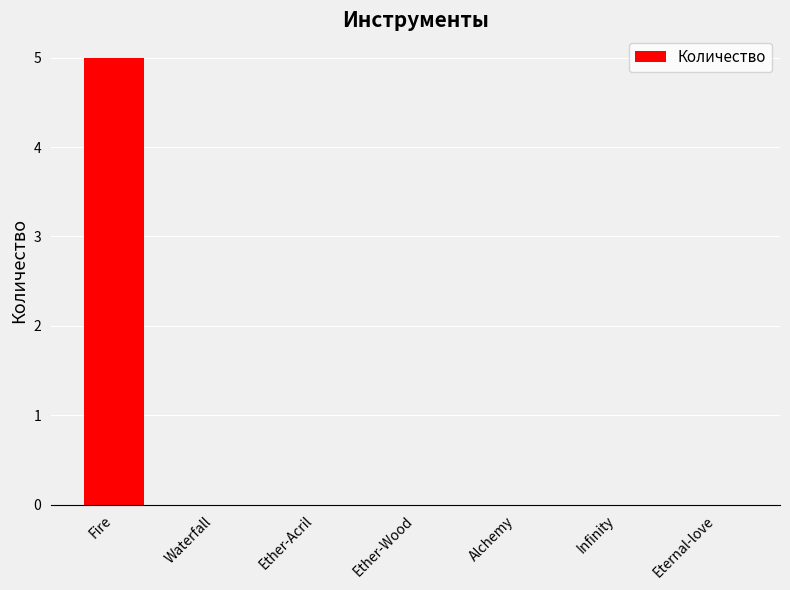

The value at Waterfall is 0. True or false?

True